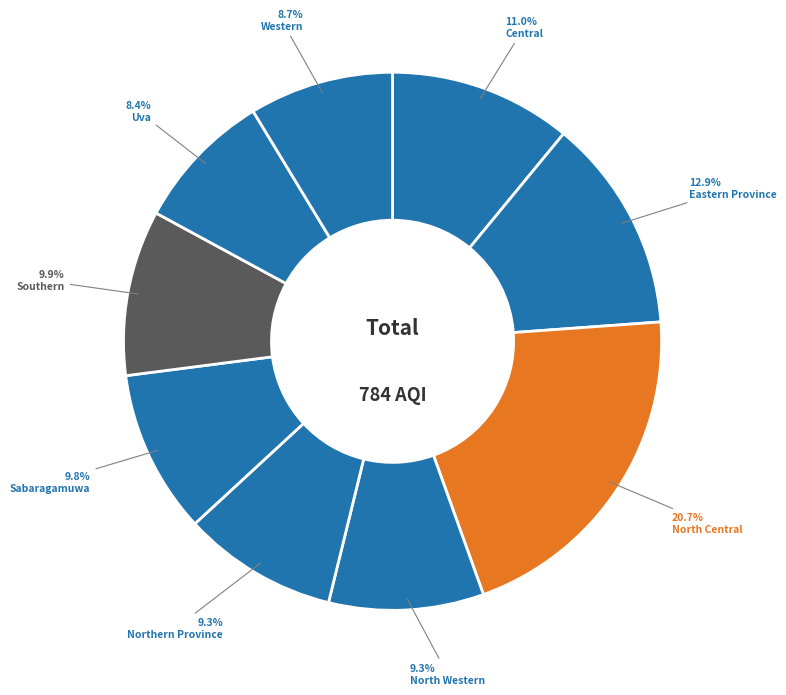

How many segments does this pie chart have?

9